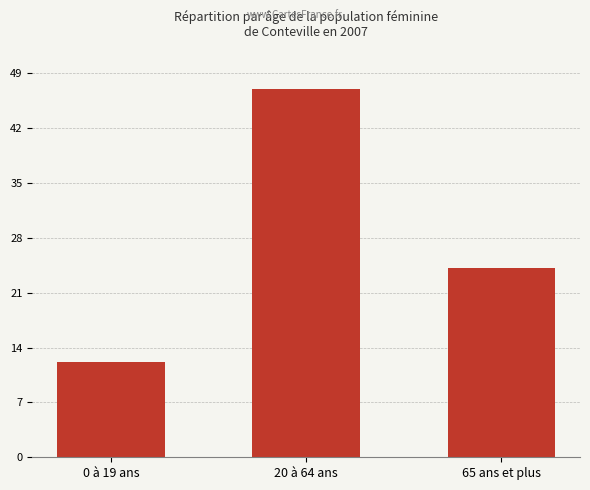

What is the greatest value displayed?

47.0